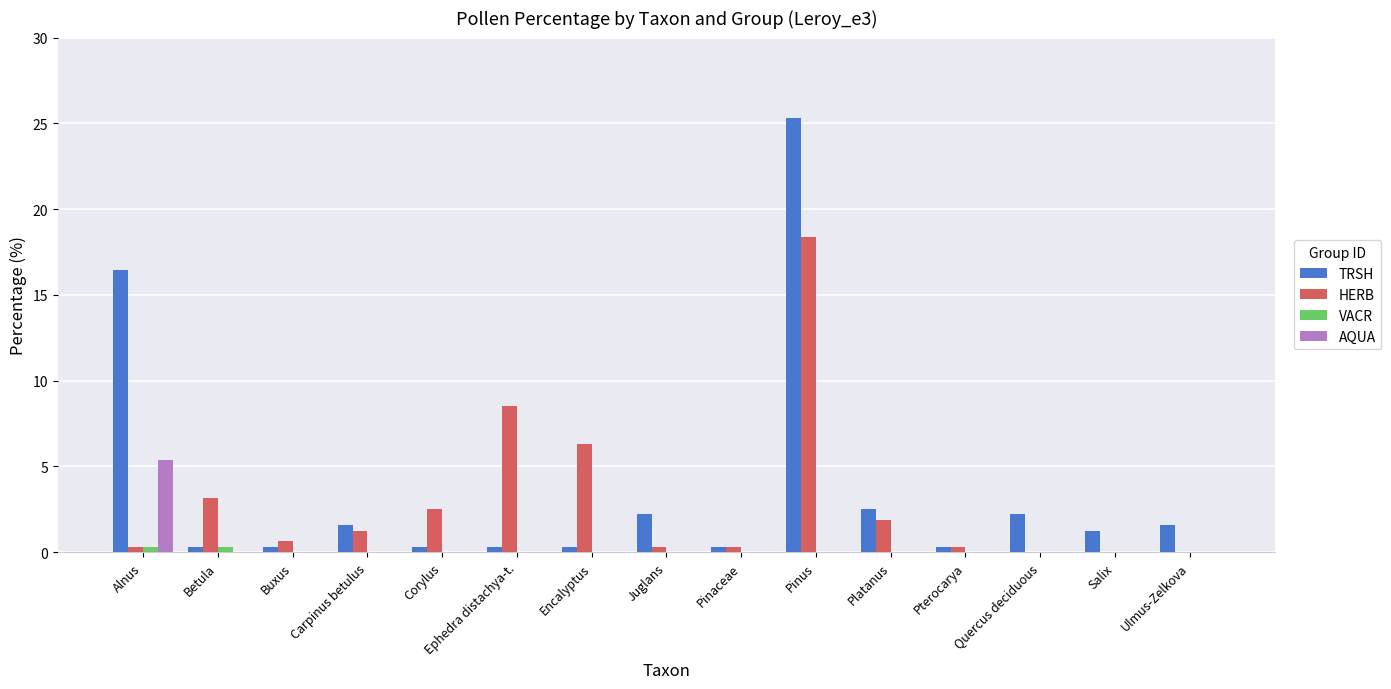

Between Alnus and Corylus, which series saw the biggest shift?

TRSH